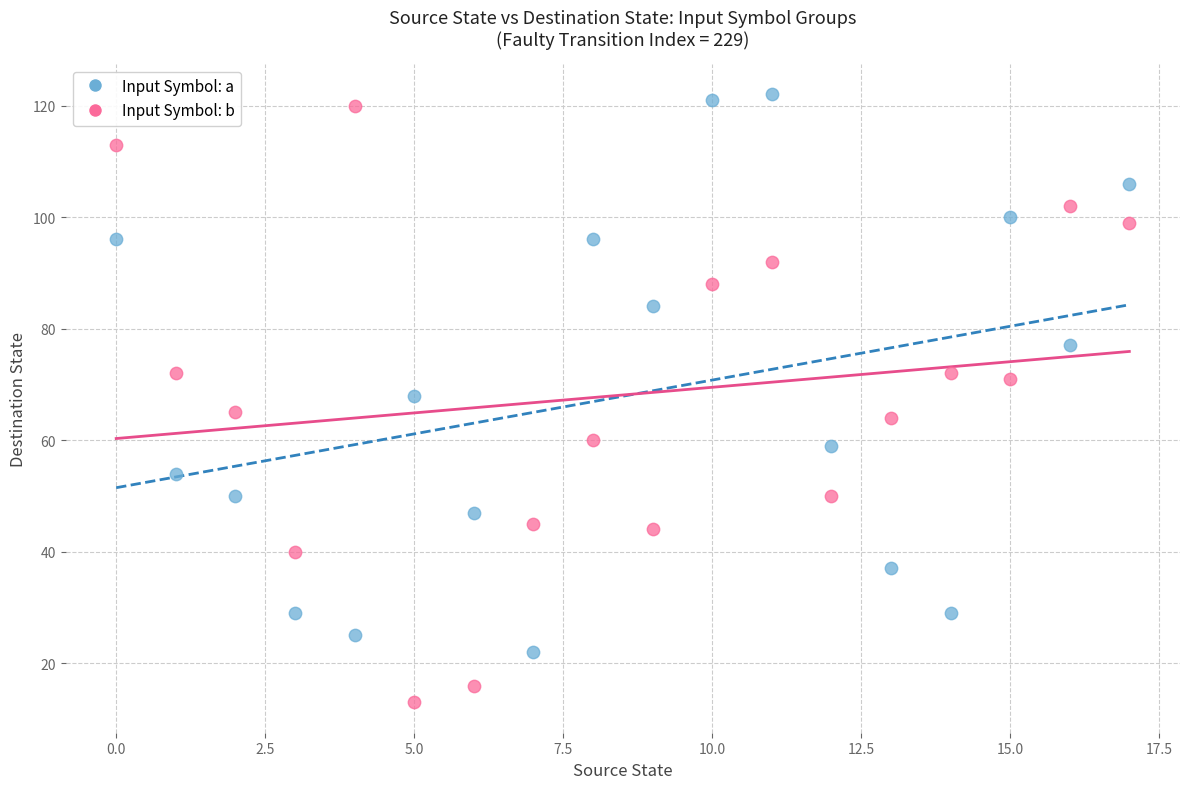

Across all data points, what is the range of Y values (max minus min)?

109